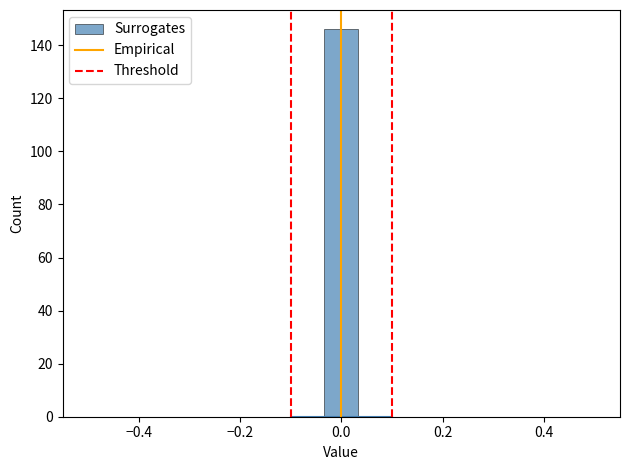

Read against the x-axis, roughly where is the centre of the tallest bar?

0.00